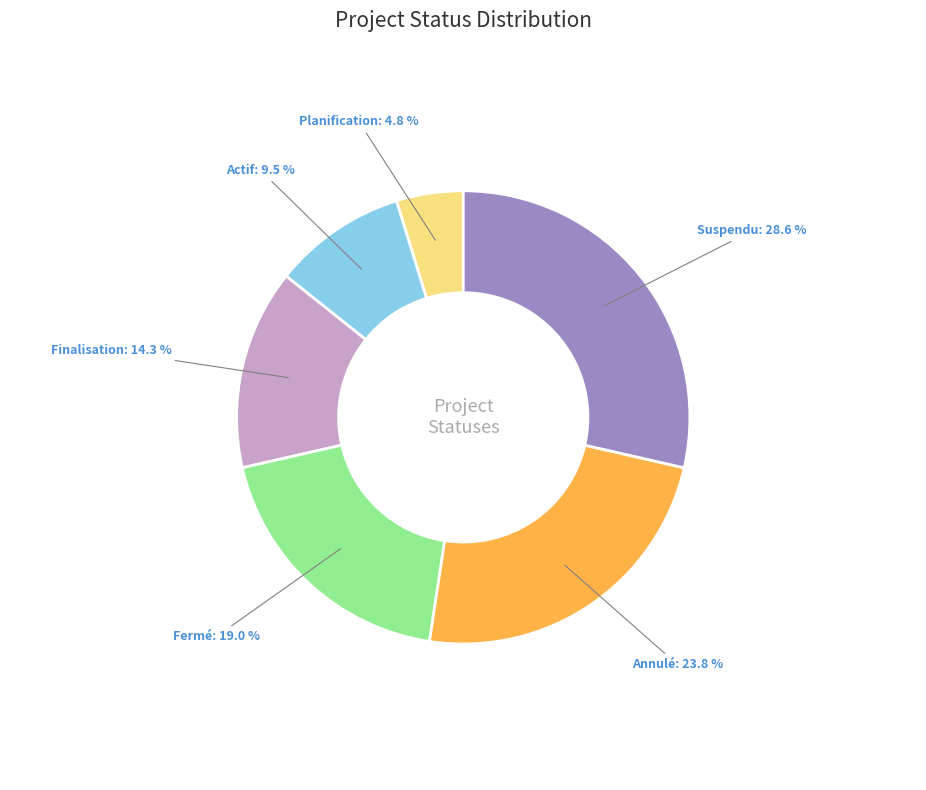

To the nearest percent, what portion does Finalisation represent?

14%